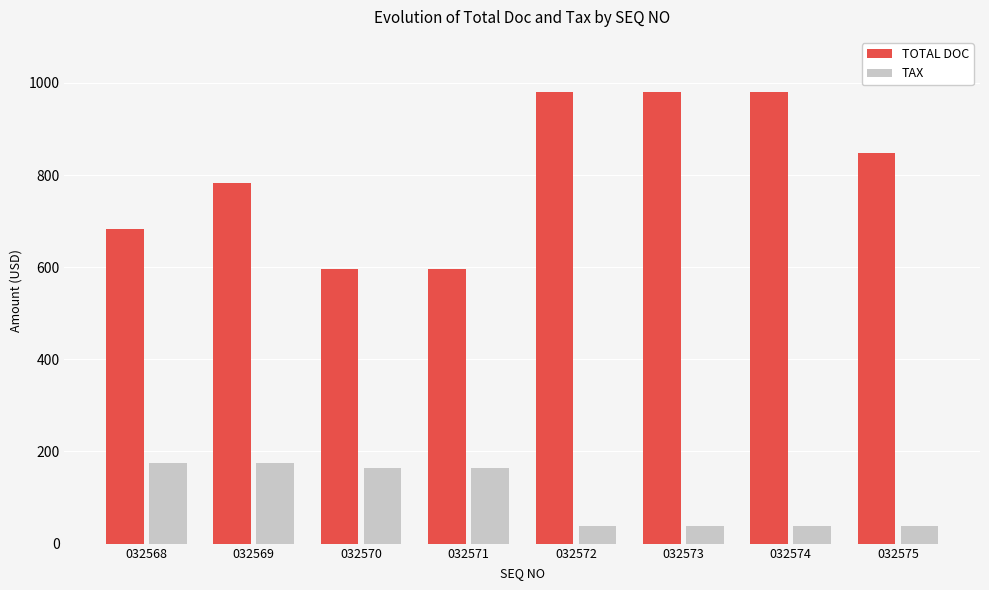

Rank the series by their average value, from highest to lowest.

TOTAL DOC, TAX